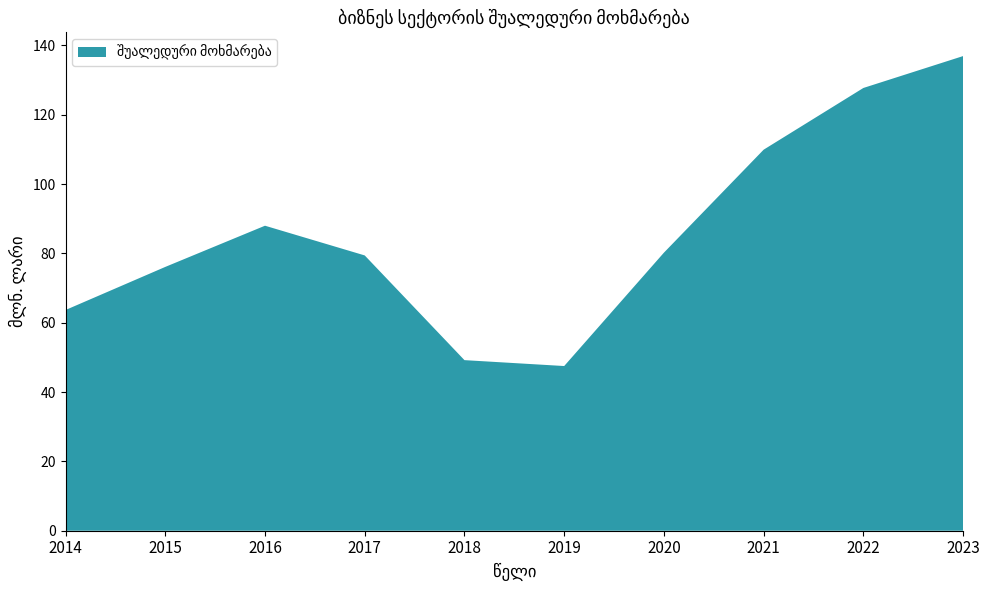

Reading right to left, transcribe all the data shown in this chart.

136.9	127.7	109.9	80.2	47.5	49.2	79.4	88.0	76.1	63.7